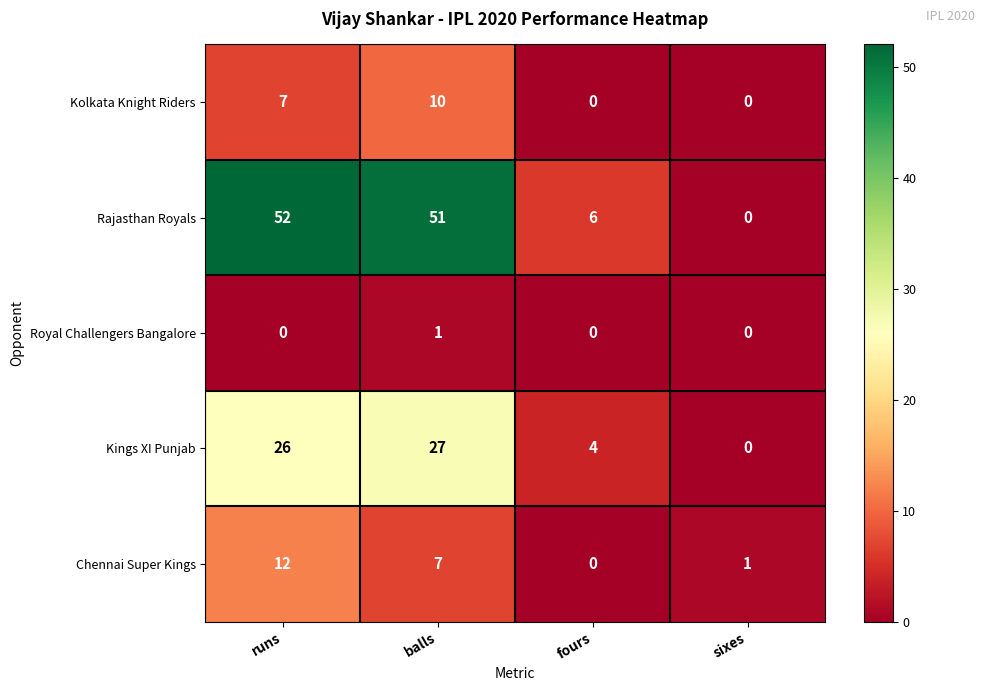

True or false: Royal Challengers Bangalore has a value of 0 at sixes.

True